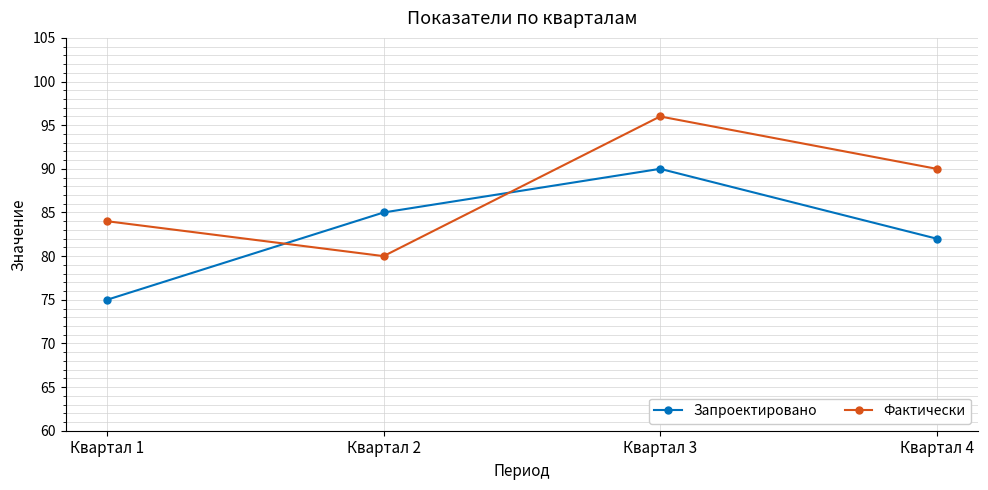

What is the difference between the maximum and second lowest values in the Запроектировано series?

8